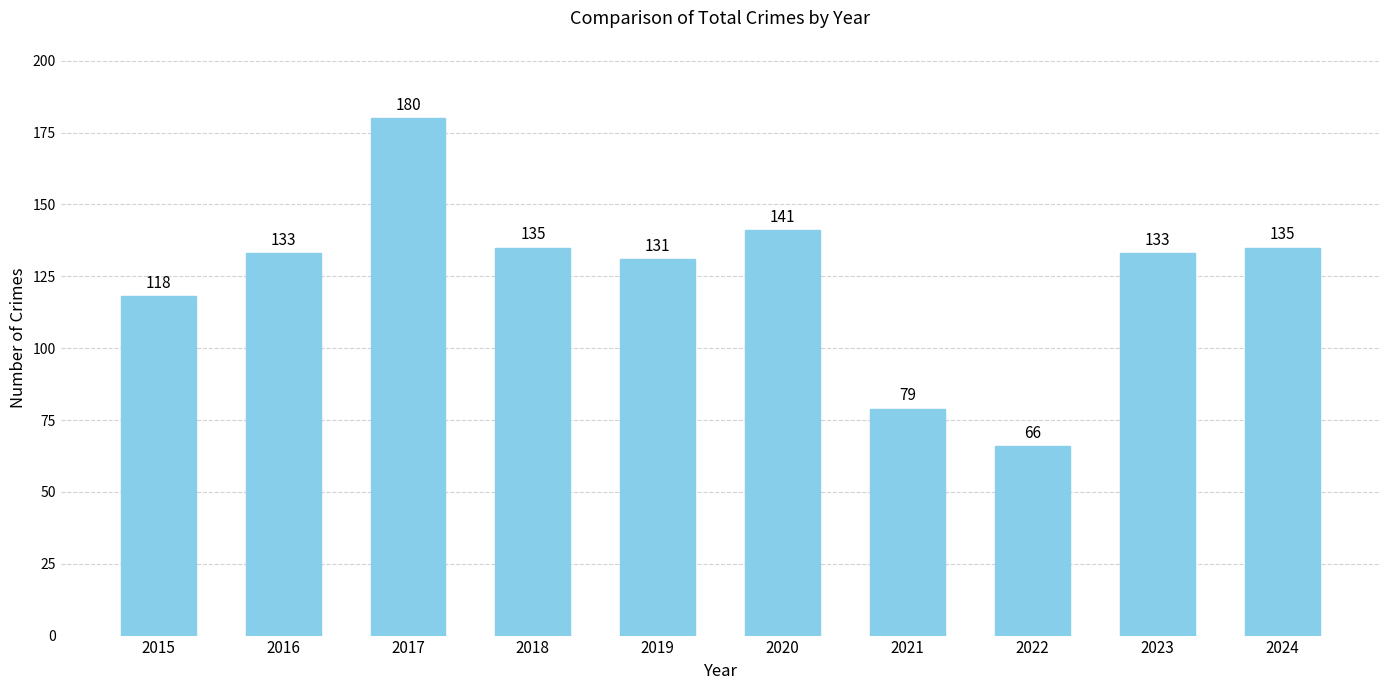

What is the difference between the values at 2021 and 2022?

13